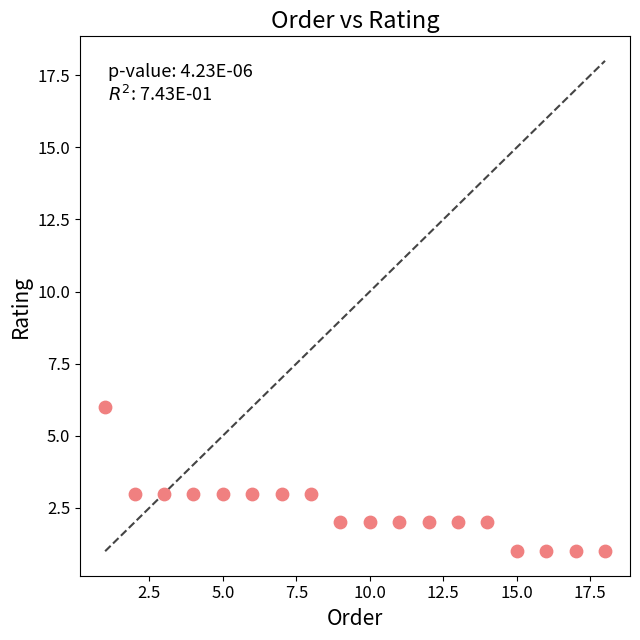

What is the range of X values (max minus min)?

17